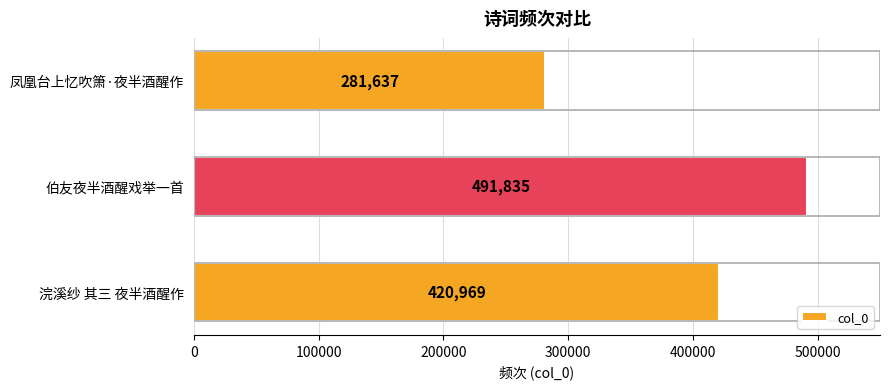

What is the approximate value at 凤凰台上忆吹箫·夜半酒醒作?

281637